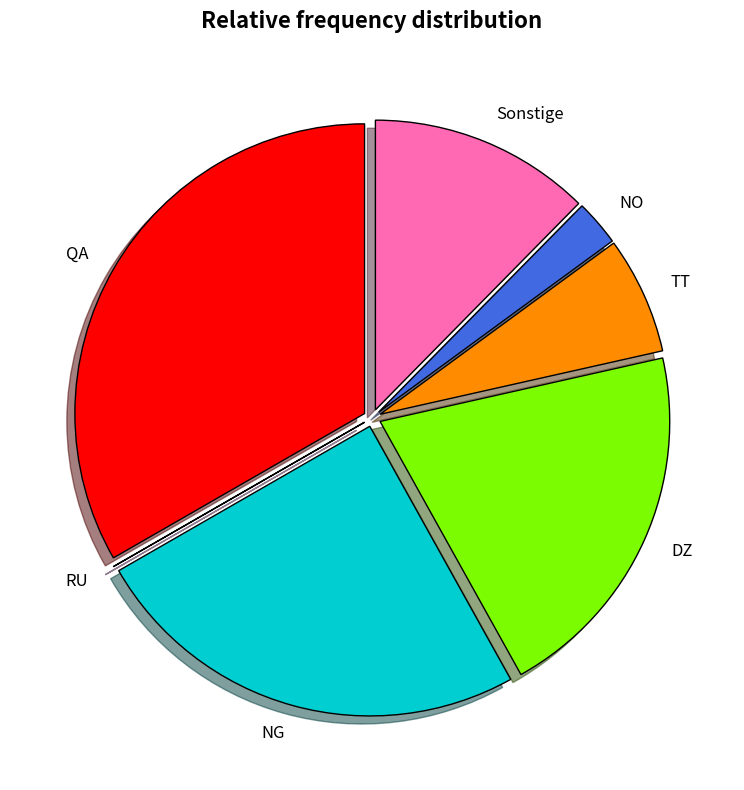

The NO slice represents 3% of the pie. True or false?

True